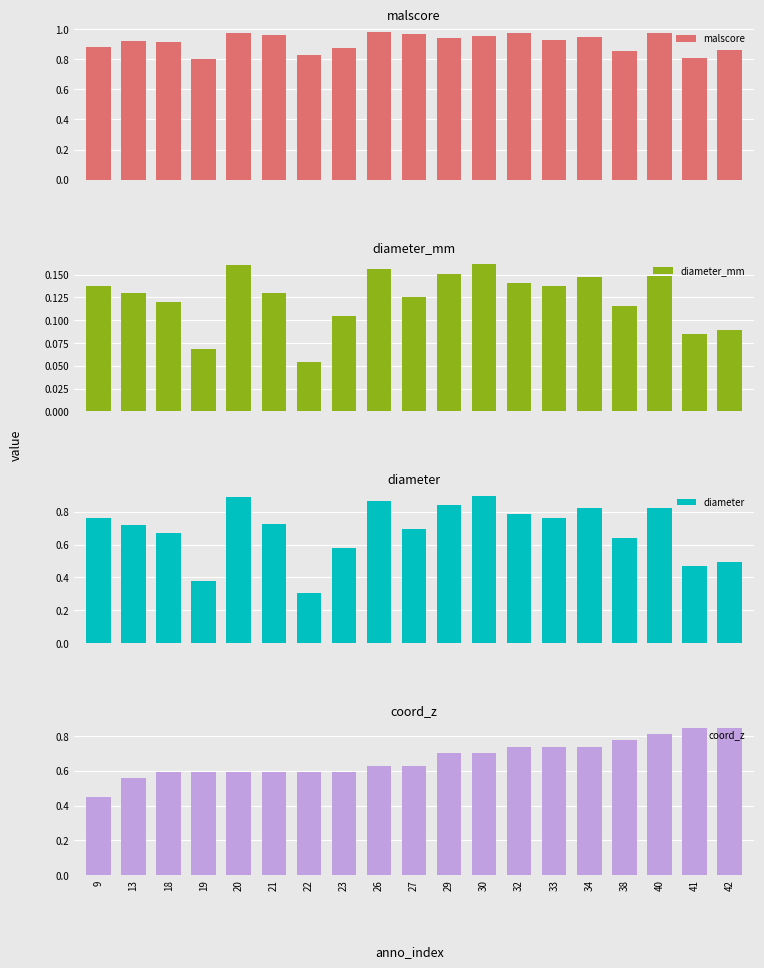

Which series changed the most between 19 and 33?

diameter